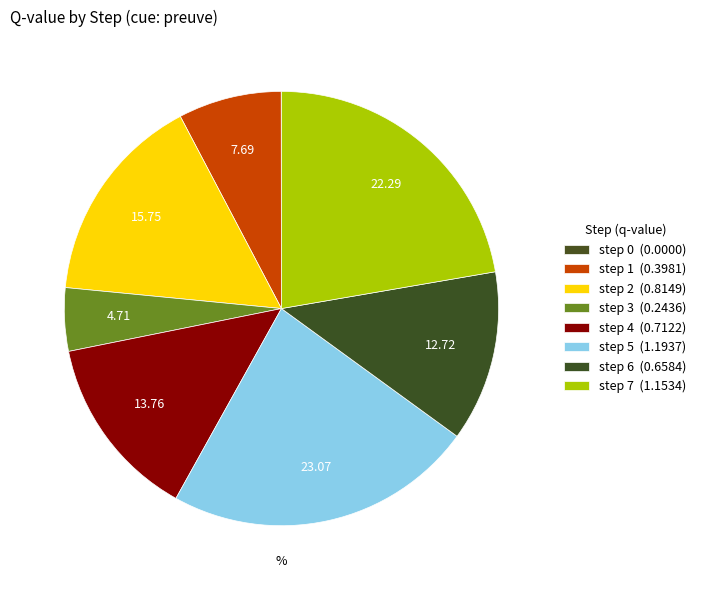

Which category has the biggest portion of the pie?

step 5